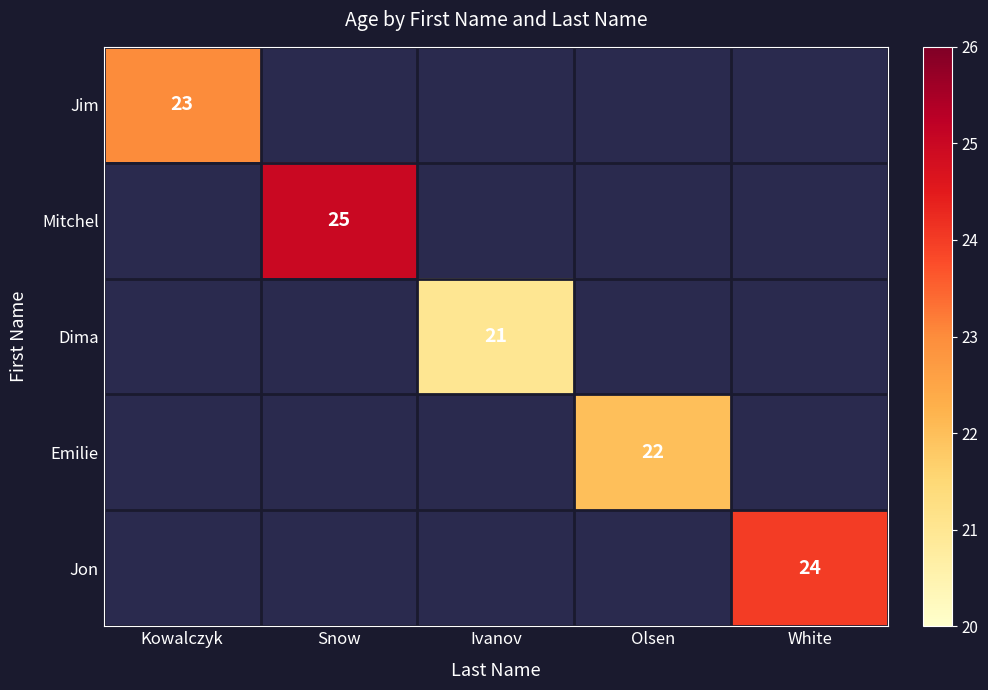

What is the smallest value displayed?

21.0